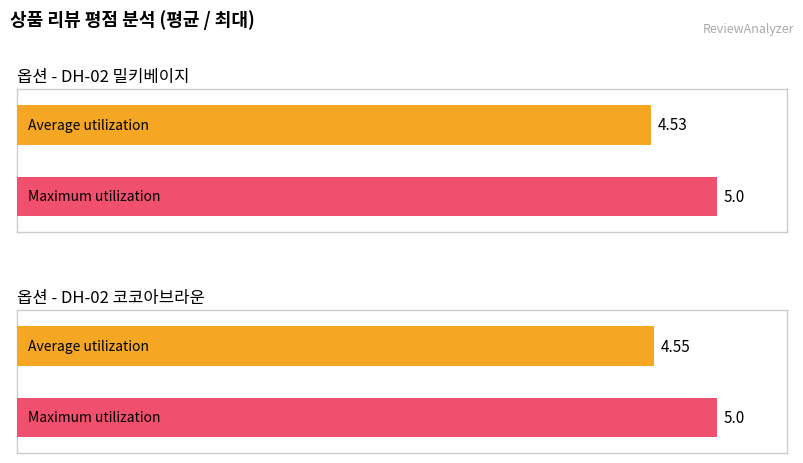

Which label corresponds to the largest value in the chart?

DH-02 밀키베이지